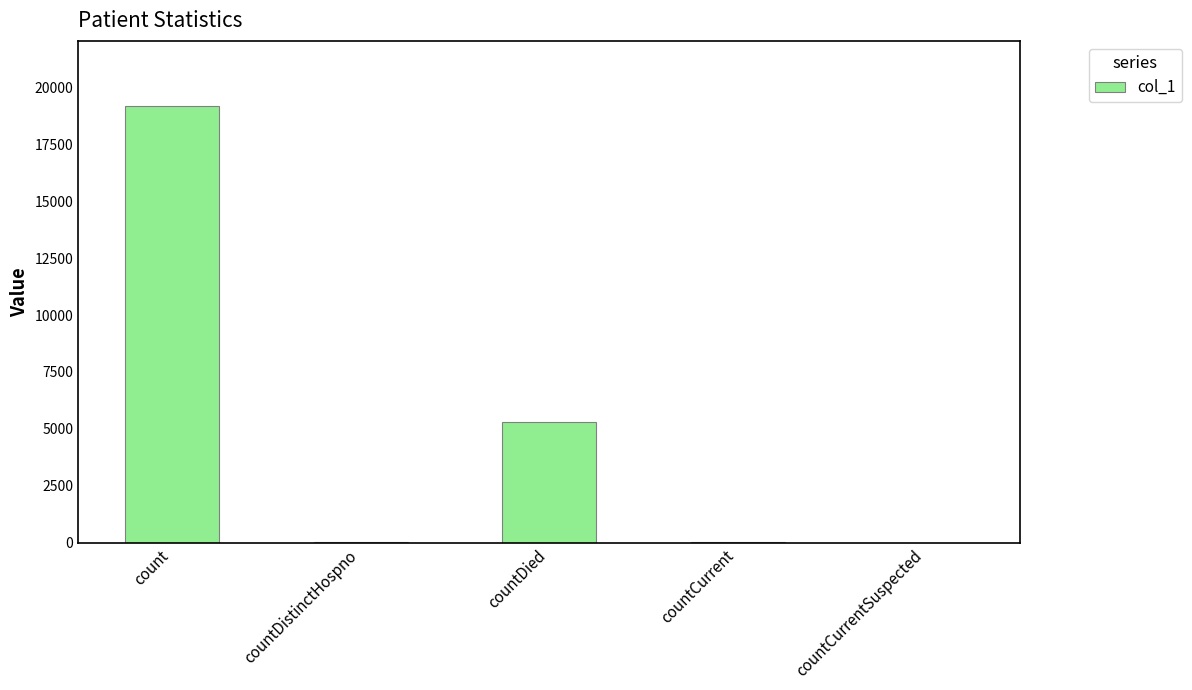

The value at count is 33348. True or false?

False